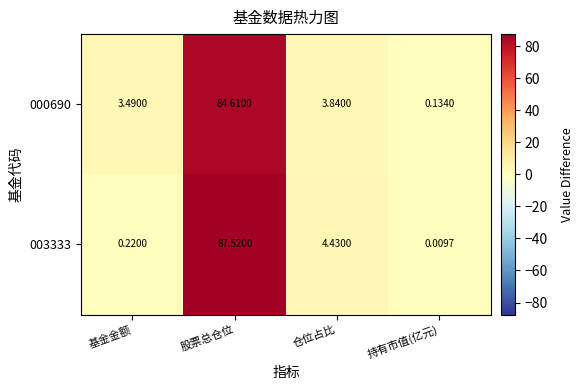

Rank the categories by 000690 value from highest to lowest.

股票总仓位, 仓位占比, 基金金额, 持有市值(亿元)